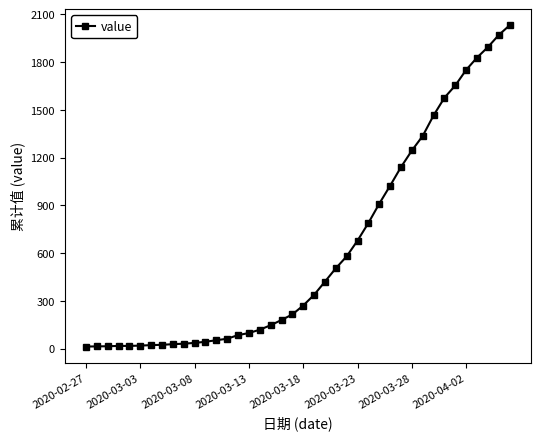

What is the greatest value displayed?

2032